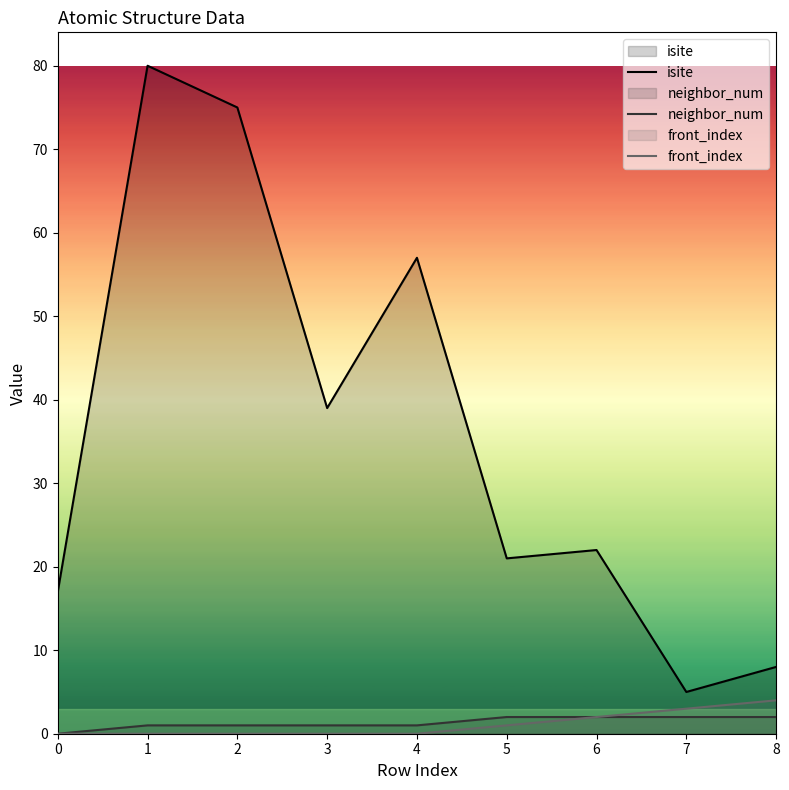

How many lines are shown in the chart?

3